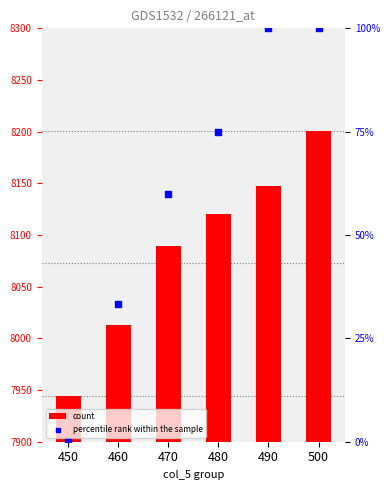

At which category is the sum across all series the highest?

500